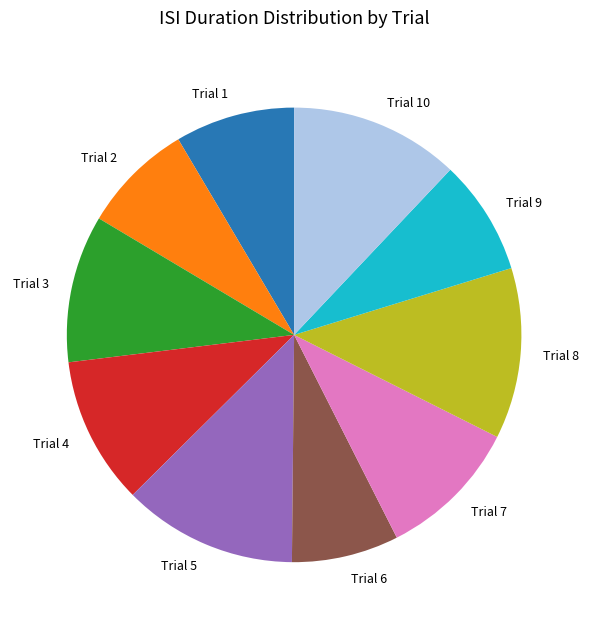

Is there any slice that represents more than half of the pie?

No